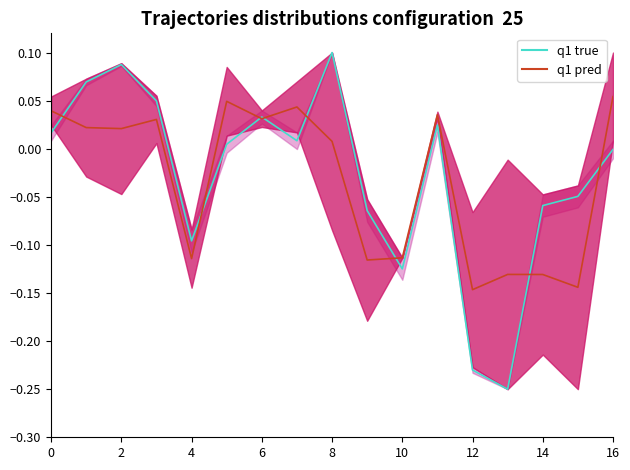

How many intersections are there between q1 true and q1 pred?

8